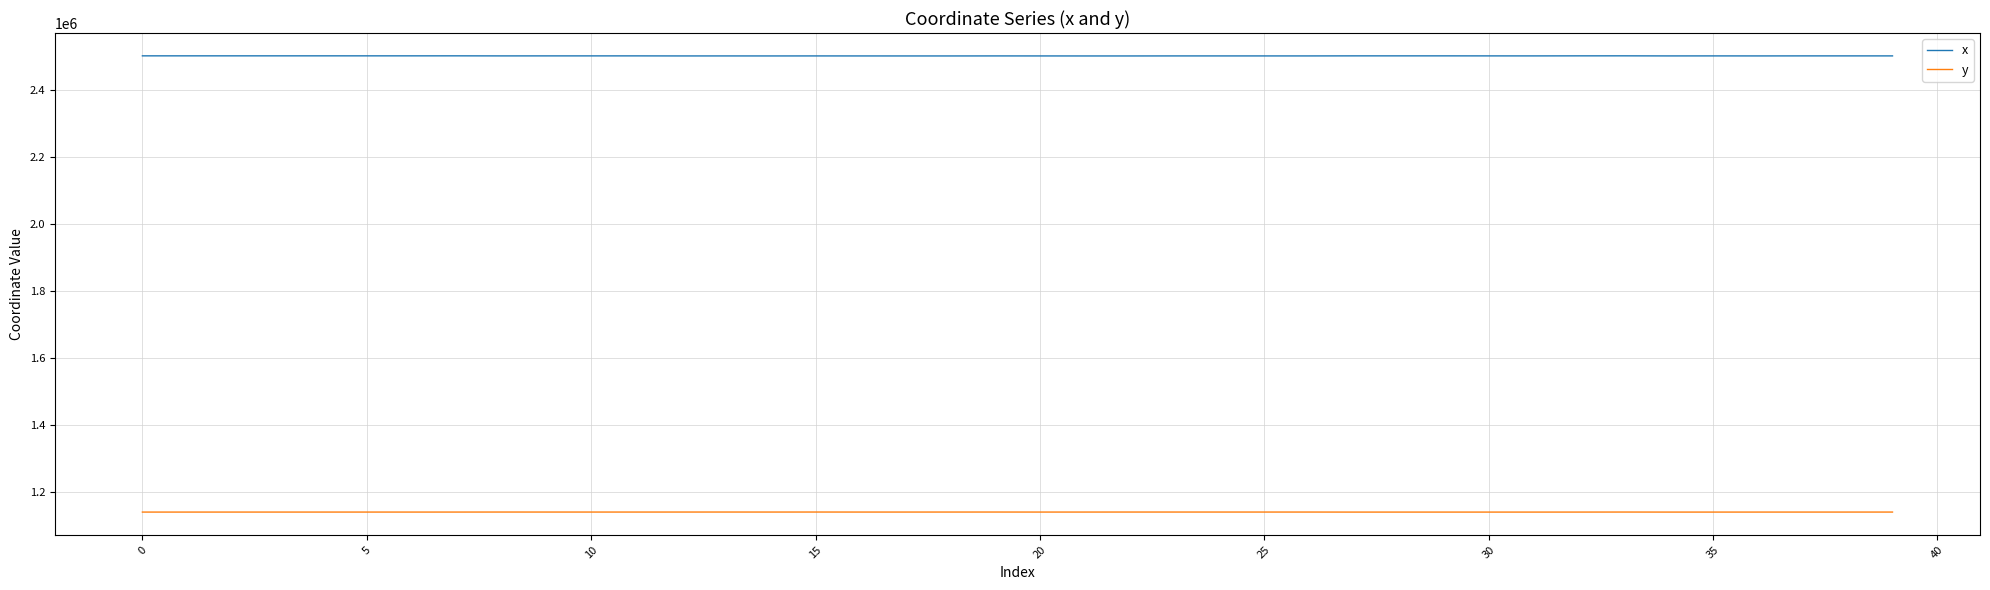

What are all the series names shown in the legend?

x, y